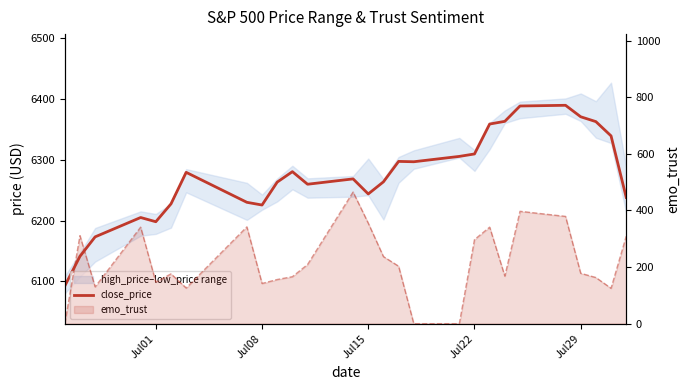

What is the value of the 4th point from the left?

6204.9